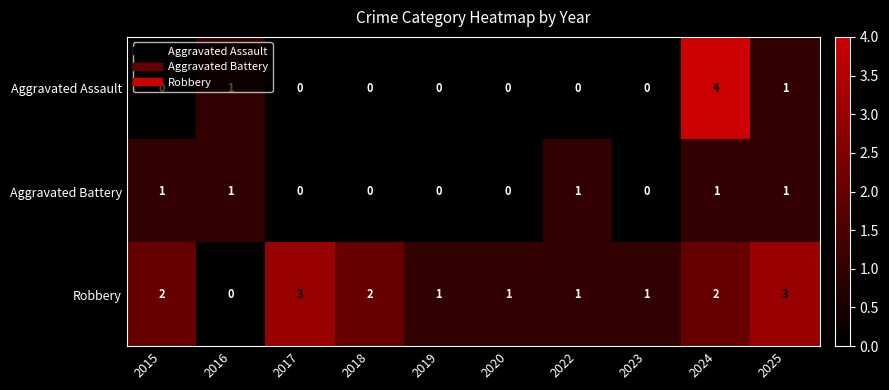

Between 2024 and 2025, which series saw the biggest shift?

Aggravated Assault